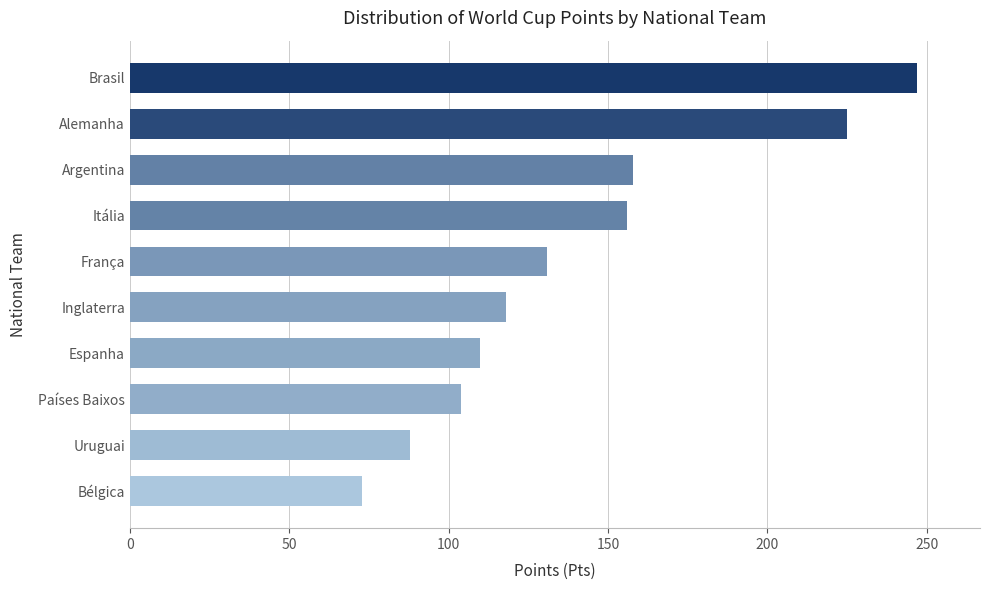

Reading top to bottom, transcribe all the data shown in this chart.

247	225	158	156	131	118	110	104	88	73